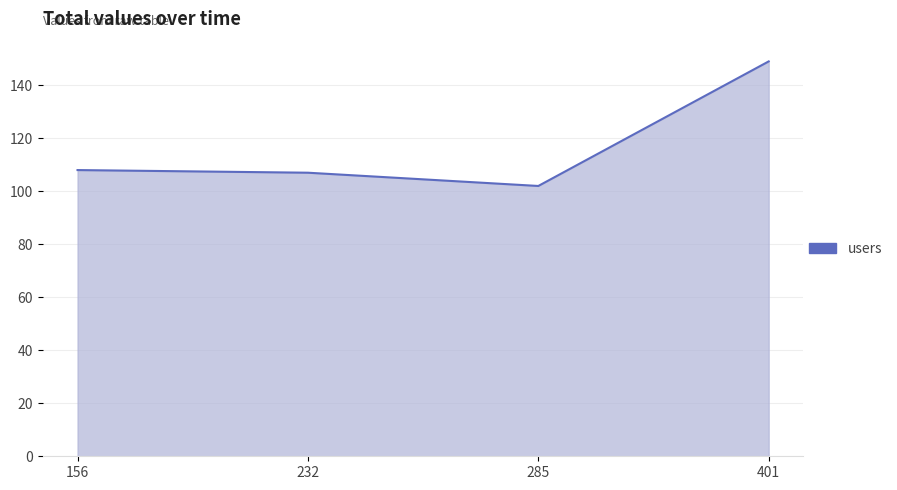

Approximately how many times larger is the value at 156 compared to 232?

1.0